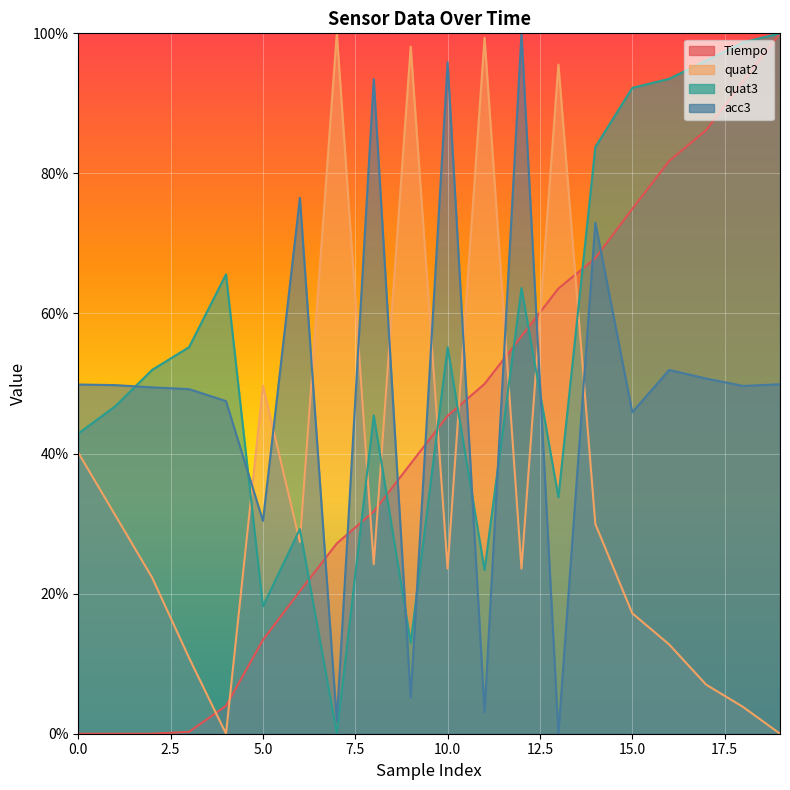

List the series in order of their overall mean, lowest first.

quat2, Tiempo, acc3, quat3